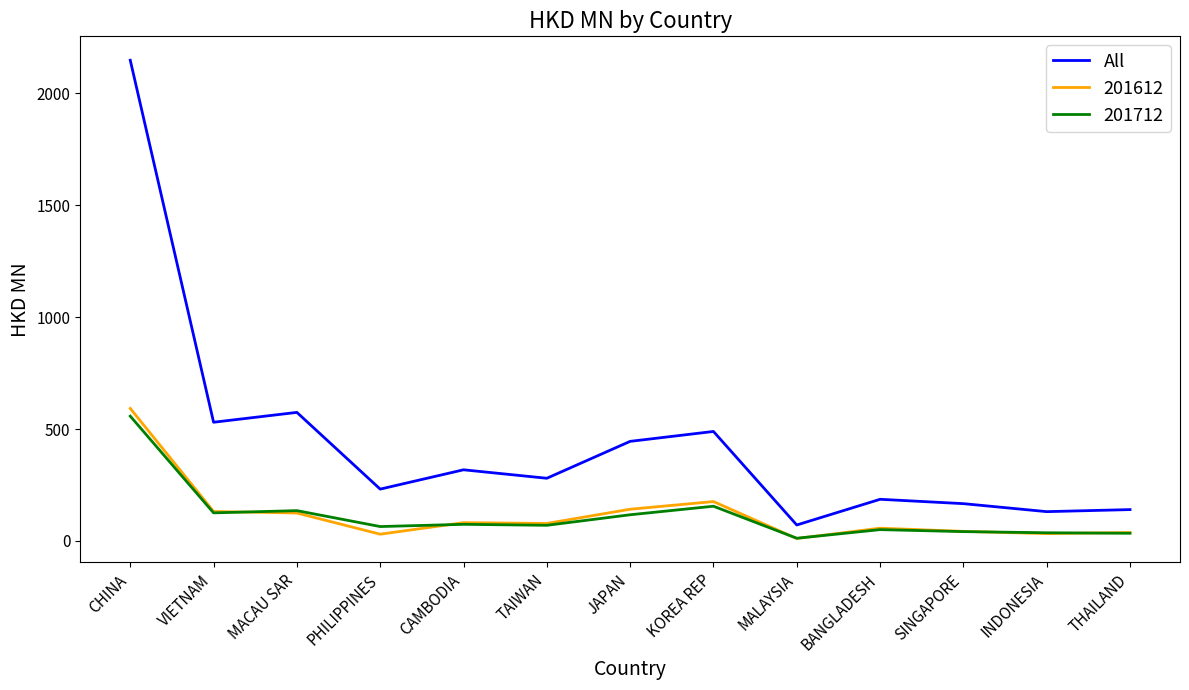

The value of 201612 at CAMBODIA is 81.7. True or false?

True